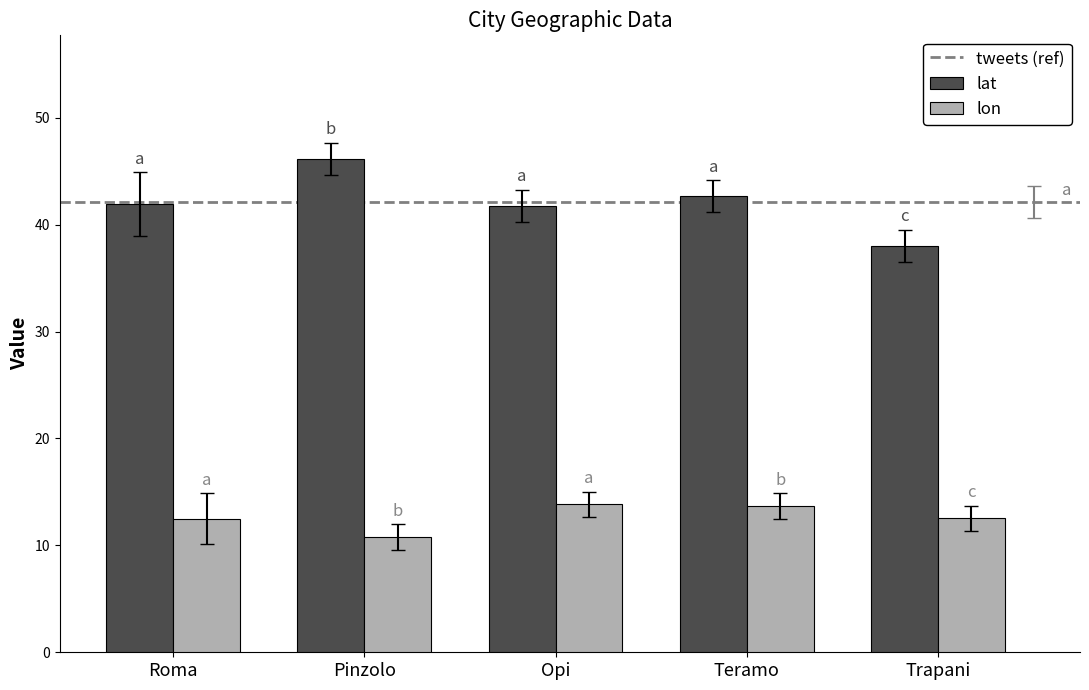

How many bars are there in each group?

2